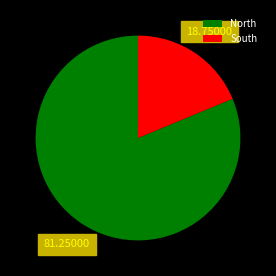

Which slice is the largest?

North